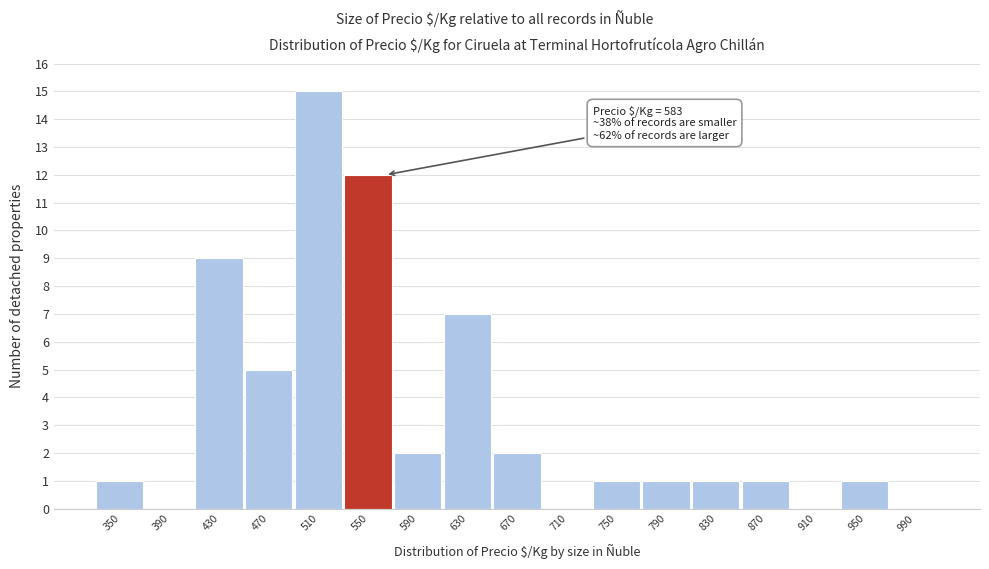

Reading left to right, transcribe all the data shown in this chart.

350=1	390=0	430=9	470=5	510=15	550=12	590=2	630=7	670=2	710=0	750=1	790=1	830=1	870=1	910=0	950=1	990=0